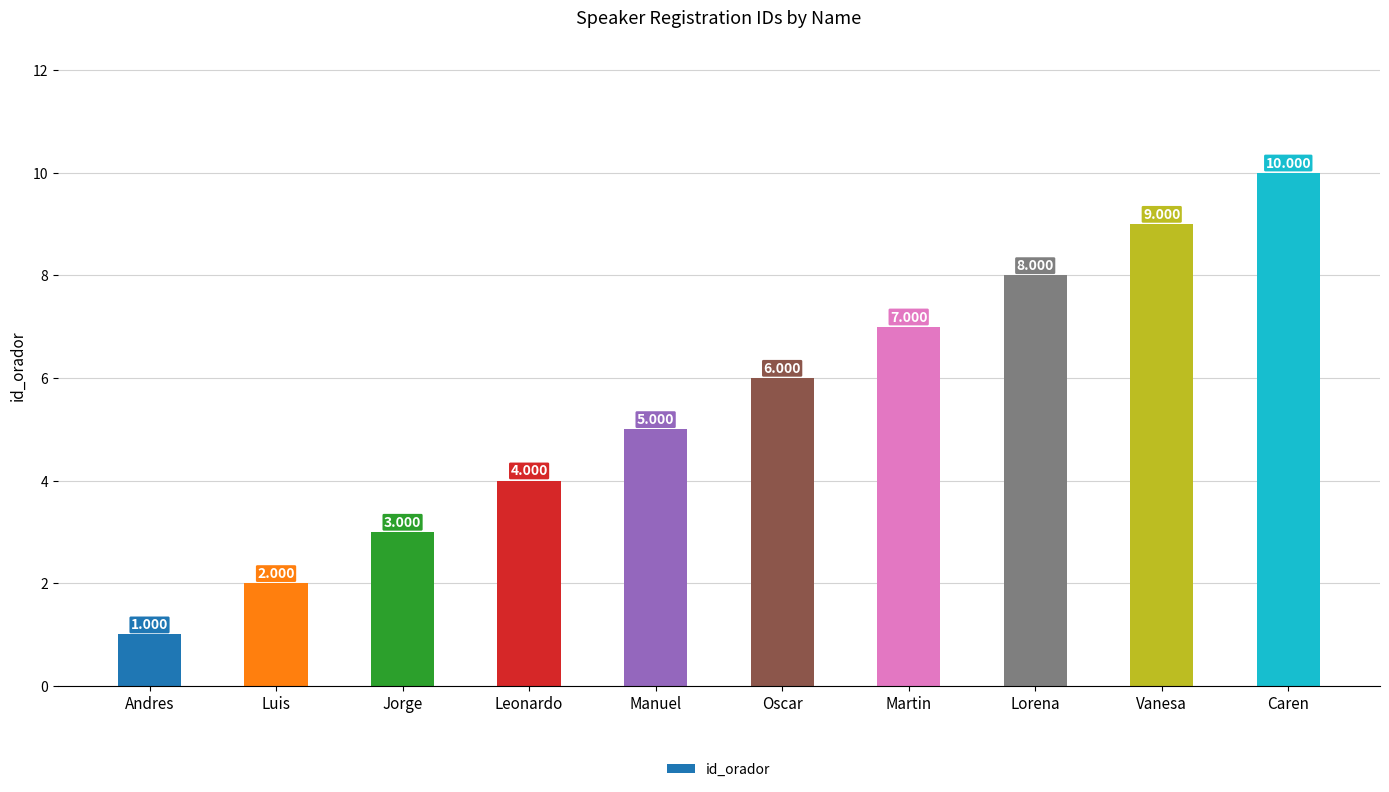

List the labels in order of value, largest first.

Caren, Vanesa, Lorena, Martin, Oscar, Manuel, Leonardo, Jorge, Luis, Andres